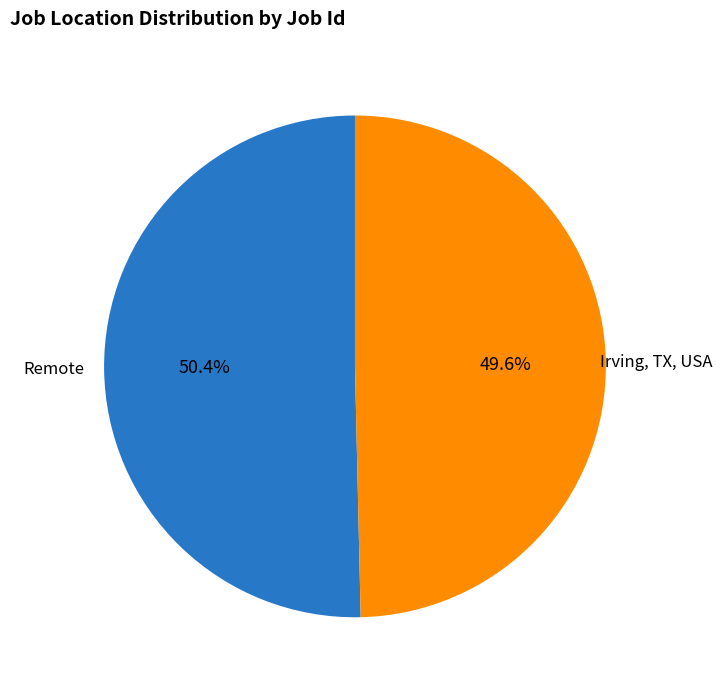

To the nearest percent, what is the difference between the Irving, TX, USA and Remote slice percentages?

1%